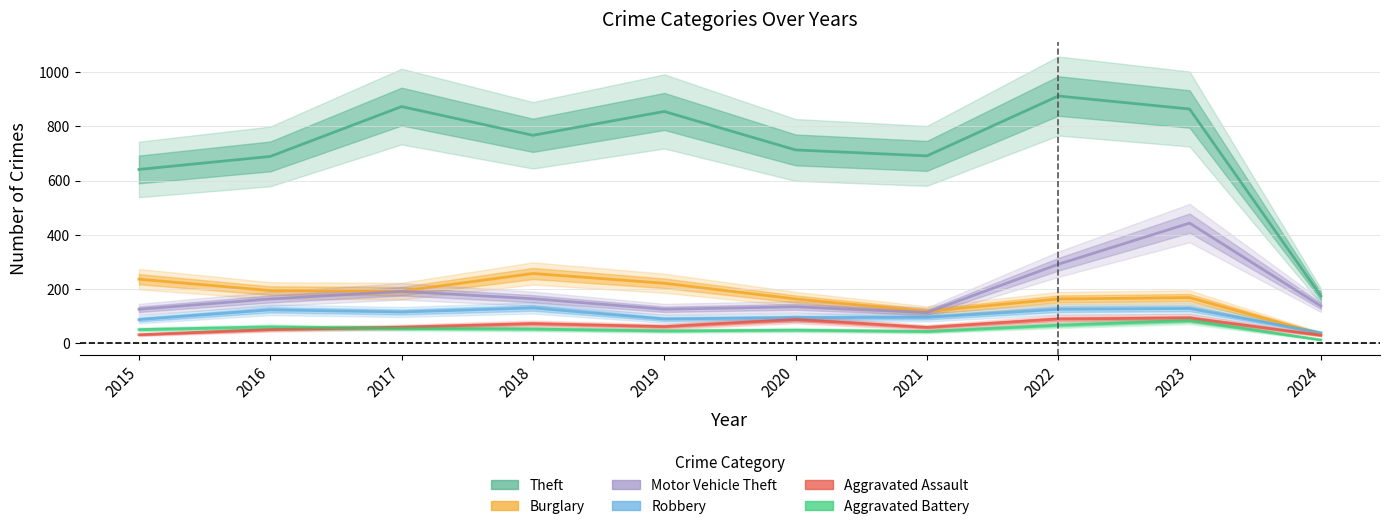

Where is the first local minimum for Aggravated Assault?

2019